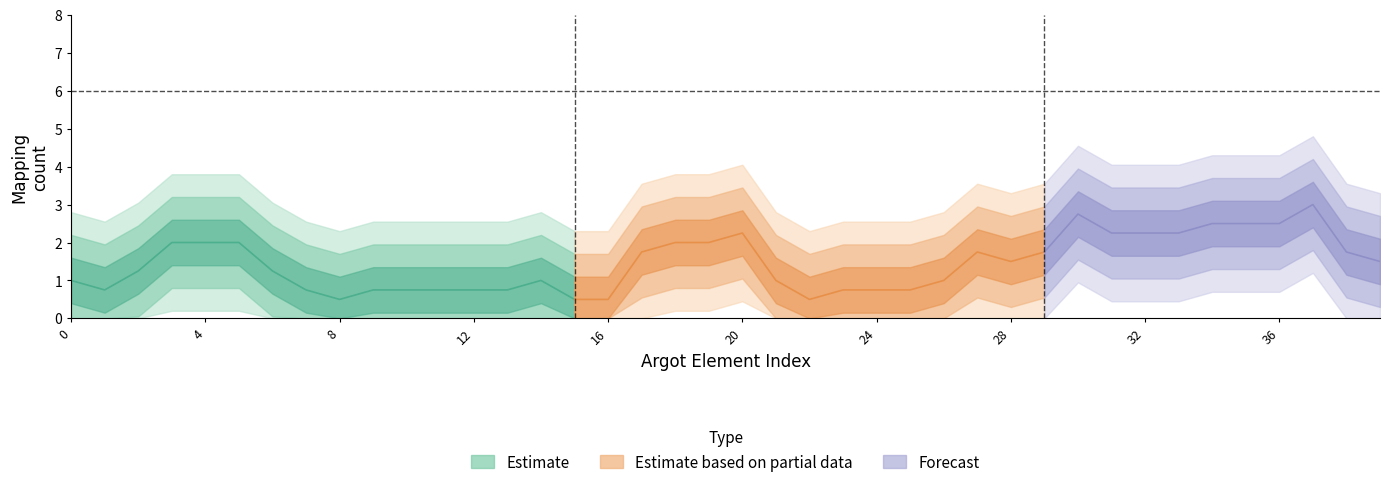

True or false: issue_ct has more than 1 points higher than both neighbors.

False